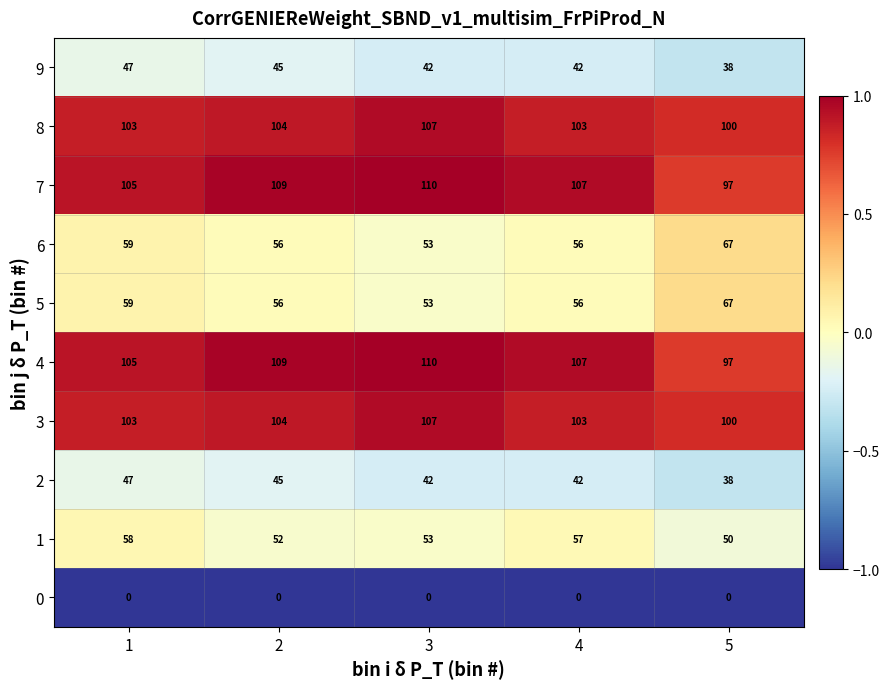

How many distinct data groups are displayed?

10